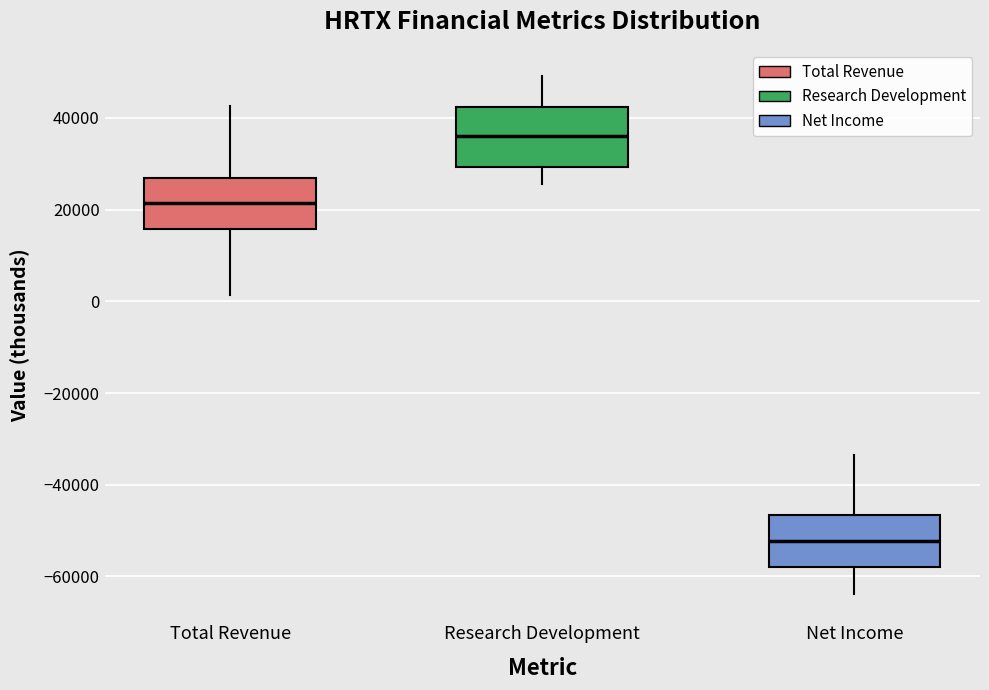

Reading left to right, read every box against the y-axis: the position of its median line, the range the box covers, and the ends of its whiskers. The values are not printed on the chart, so give them approximately, as read against the axis.

Total Revenue: median 22000, box 16000 to 26000, whiskers 2000 to 42000
Research Development: median 36000, box 30000 to 42000, whiskers 26000 to 50000
Net Income: median -52000, box -58000 to -46000, whiskers -64000 to -34000